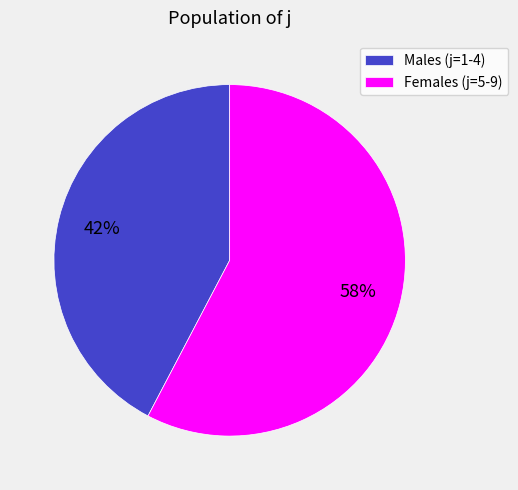

To the nearest percent, what is the average slice percentage?

50%